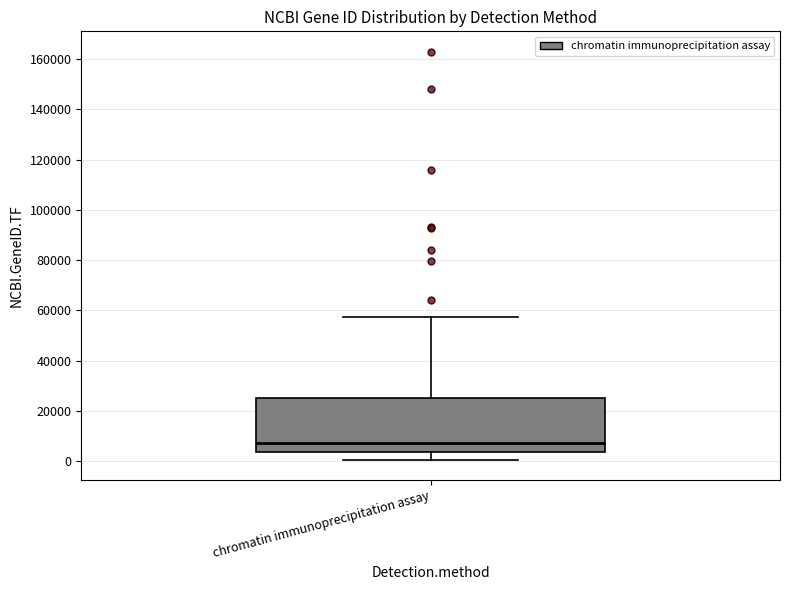

Transcribe this box plot: give where the median line is, the range the box spans, and where the two whiskers end, as read against the y-axis. The values are not printed on the chart, so give them approximately, as read against the axis.

median 8000, box 4000 to 26000, whiskers 0 to 58000